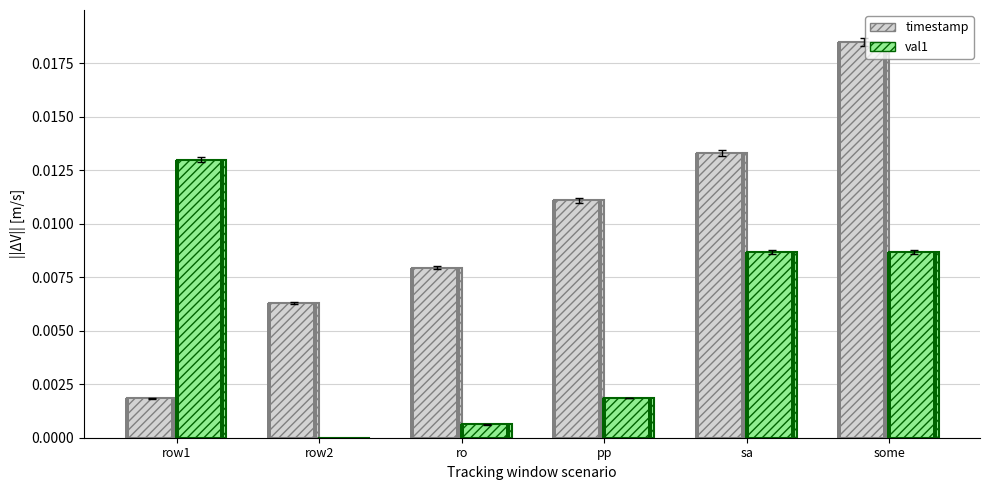

Which series changed the most between ro and sa?

val1